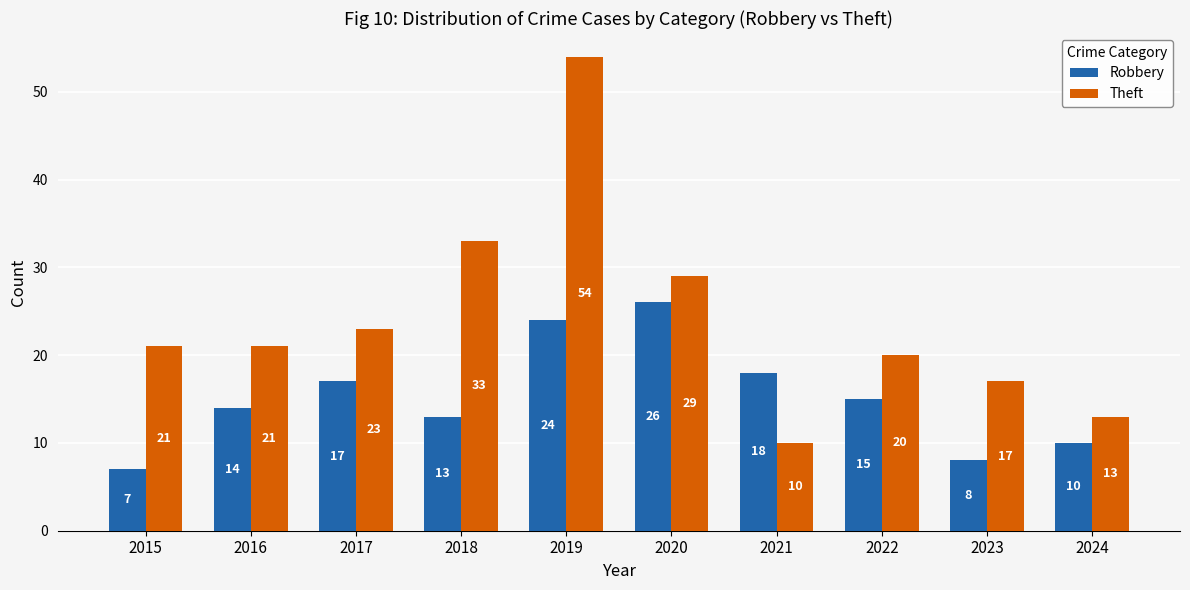

What is the spread (max minus min) of values at 2015?

14